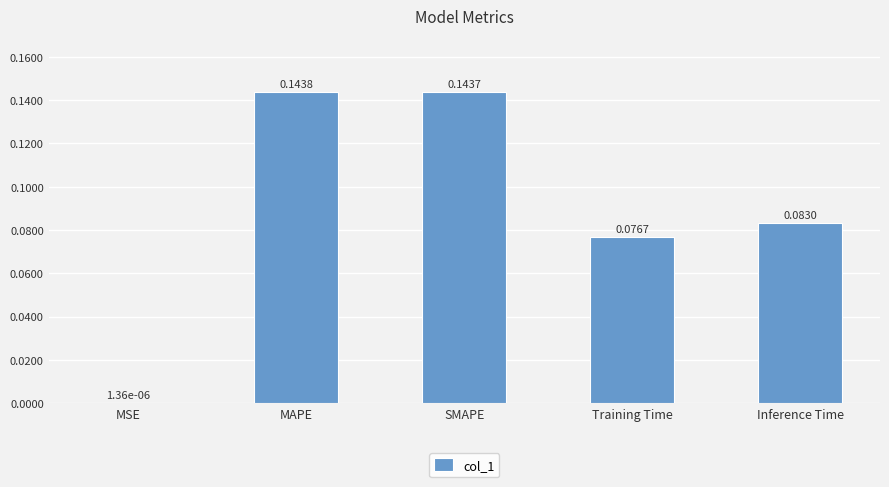

Does the chart contain stacked bars?

No